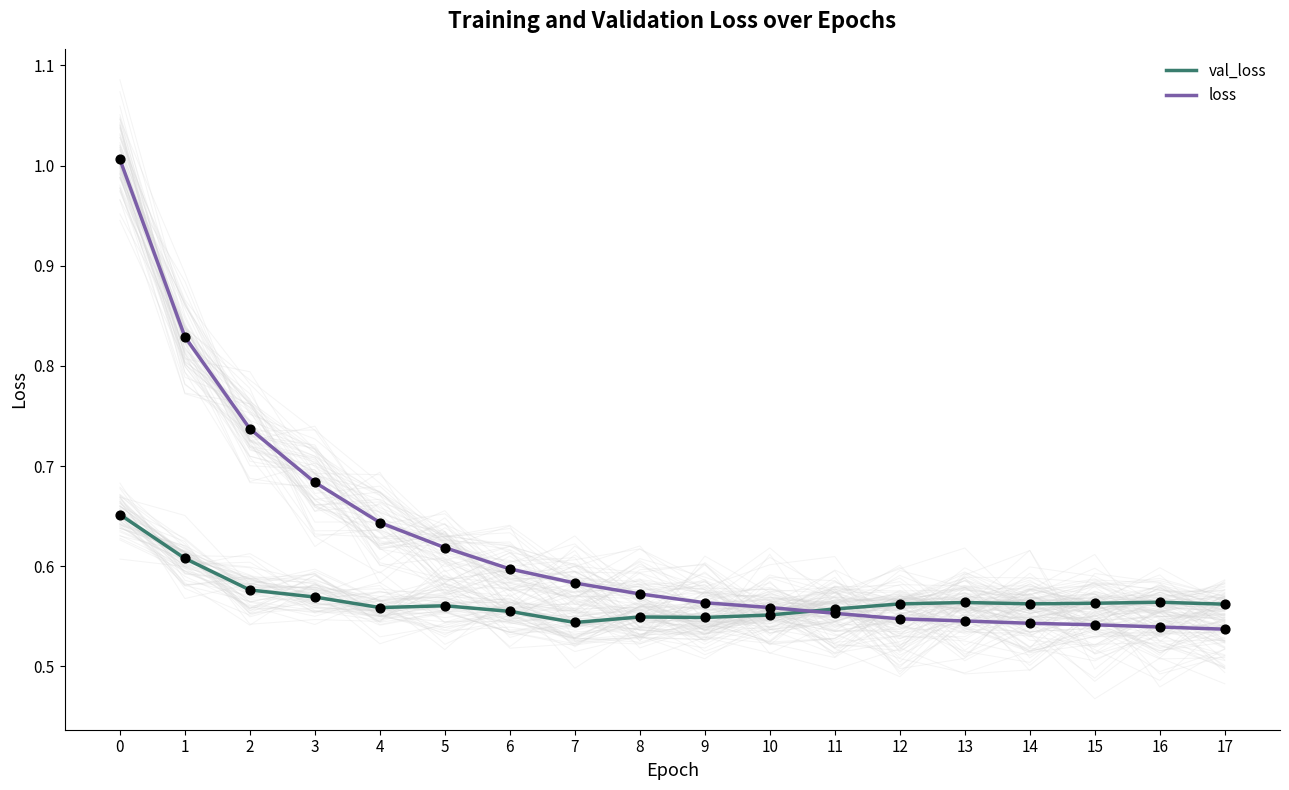

Which series has the largest Y range (max minus min)?

loss